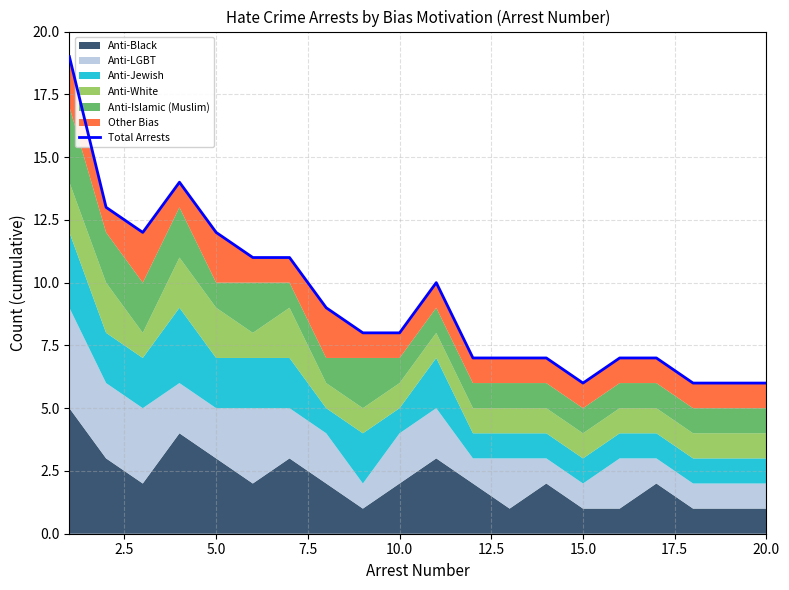

Where is the data nearest to the value 12?

5.0